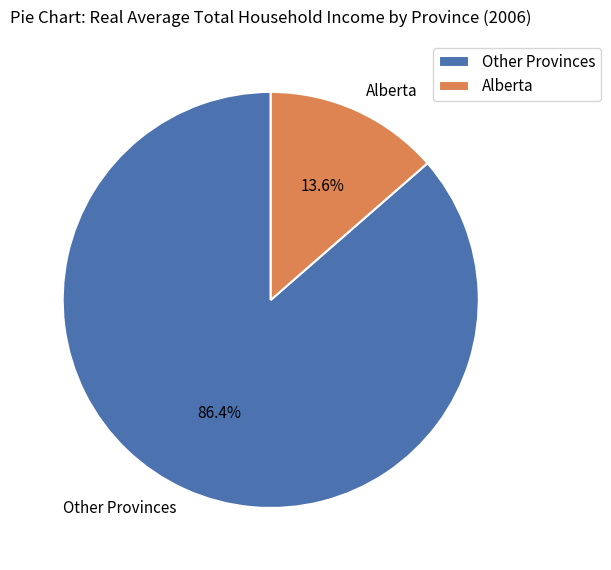

Does any single category account for the majority?

Yes